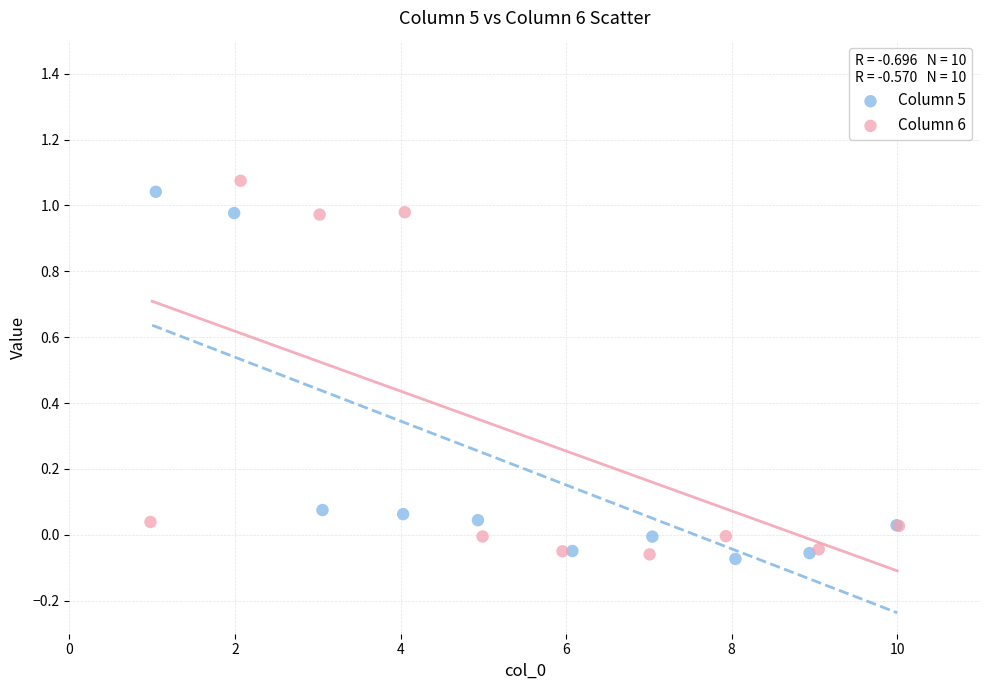

Which series contains the highest Y value?

Column 6